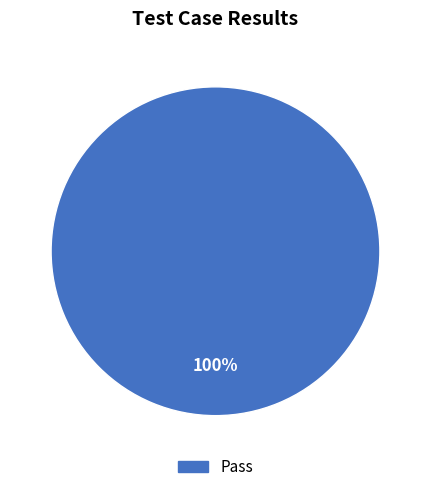

Is there any slice that represents more than half of the pie?

Yes